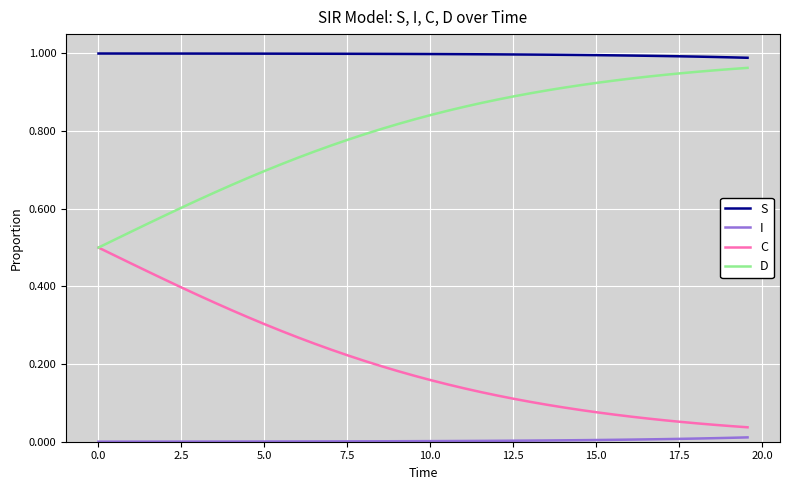

Which series has the largest total across all categories?

S